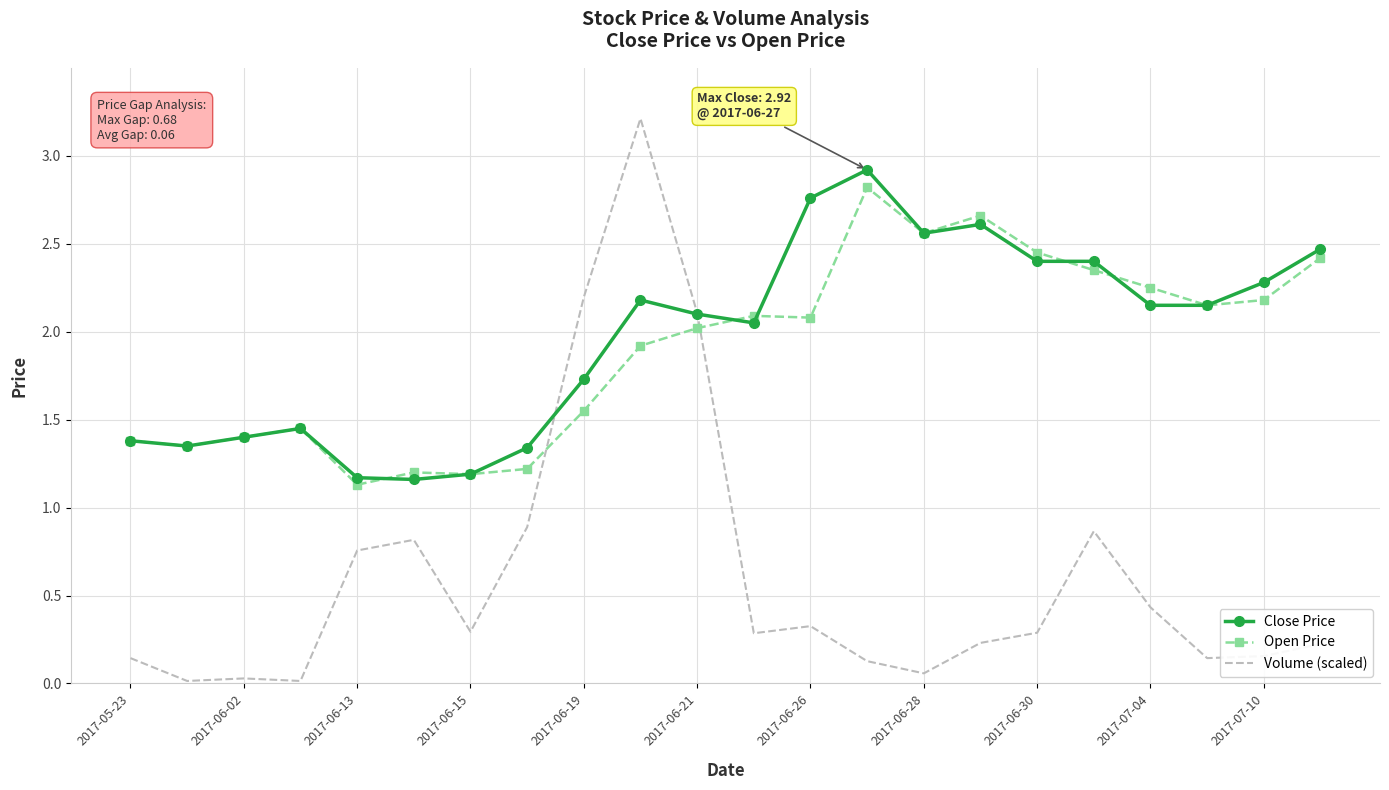

True or false: Close Price and Open Price intersect in this chart.

True